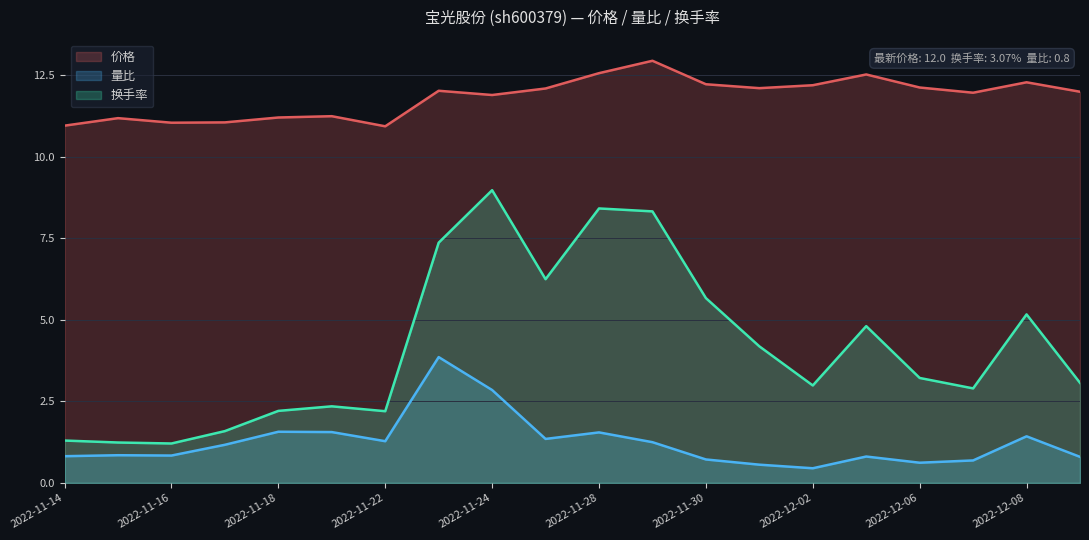

What are all the series names shown in the legend?

价格, 量比, 换手率